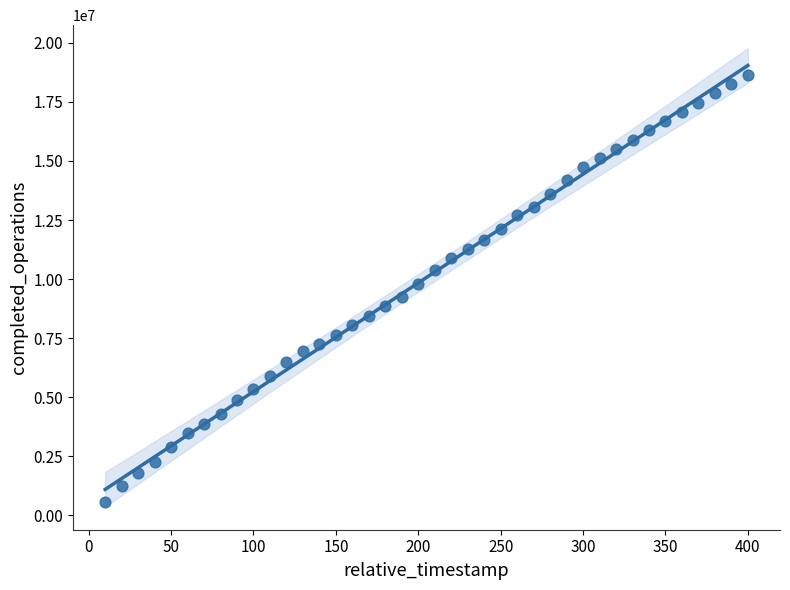

What is the range of Y values (max minus min)?

18068557